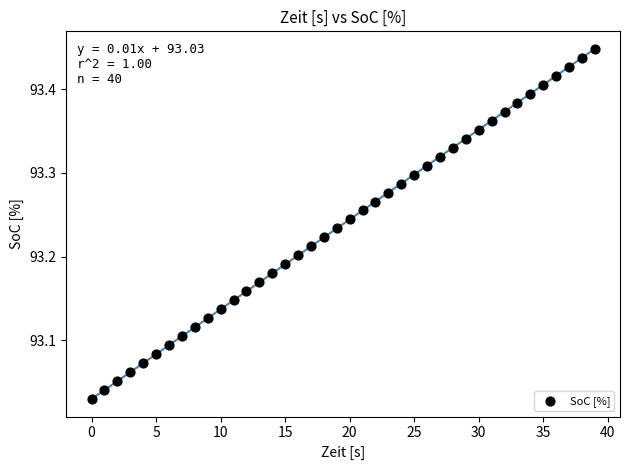

What is the range of Y values (max minus min)?

0.4